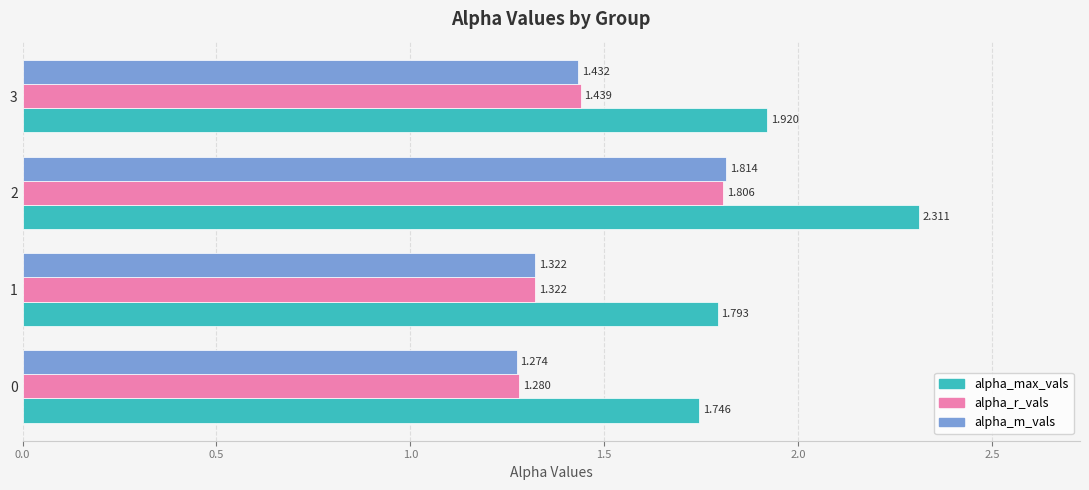

Rank the categories by alpha_r_vals value from lowest to highest.

0, 1, 3, 2